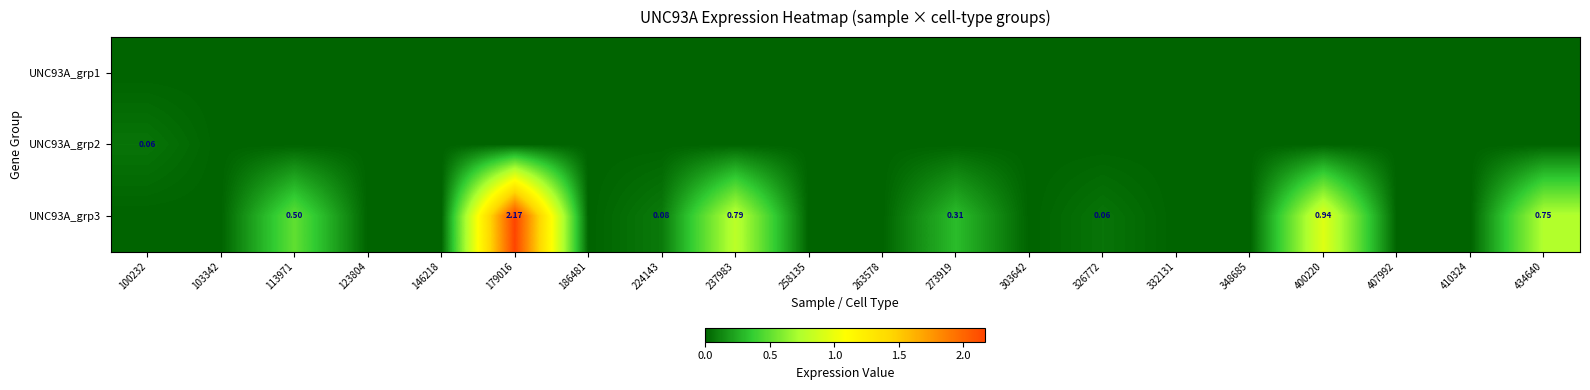

True or false: UNC93A_grp2 has a value of 0.0 at 303642.

True